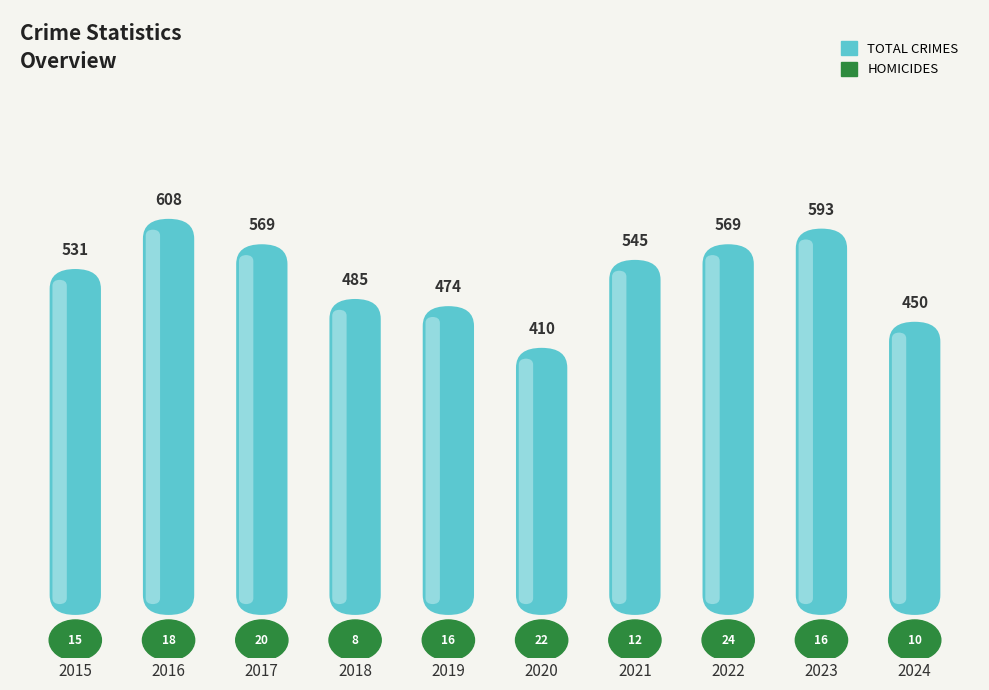

Which series has the largest range (max minus min)?

Total